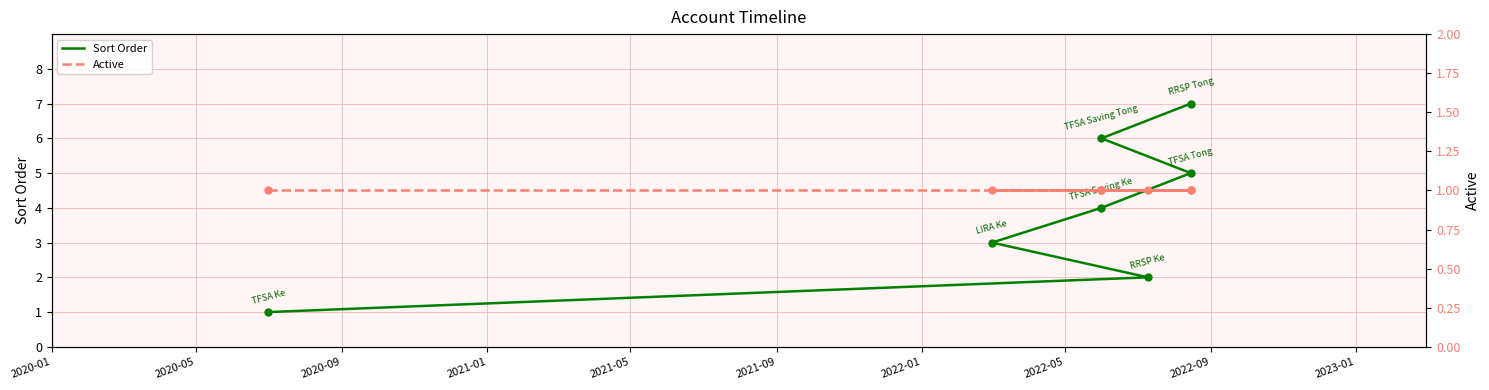

Which series has the largest total across all categories?

Sort Order